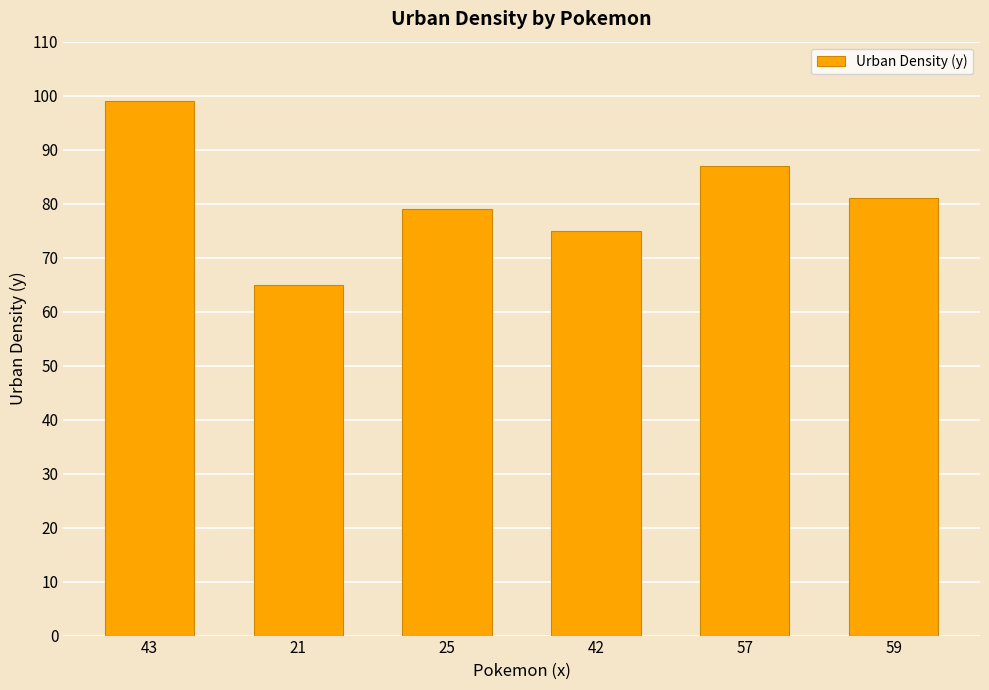

Which category has the highest value across all series?

43